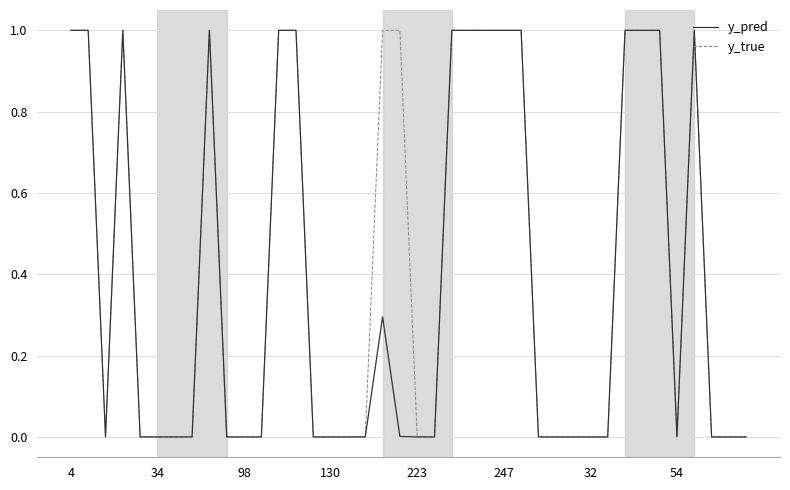

What is the maximum value for y_true?

1.0